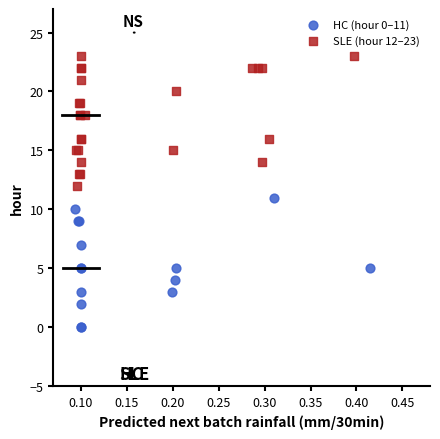

Which series reaches the minimum Y coordinate?

HC (hour 0–11)